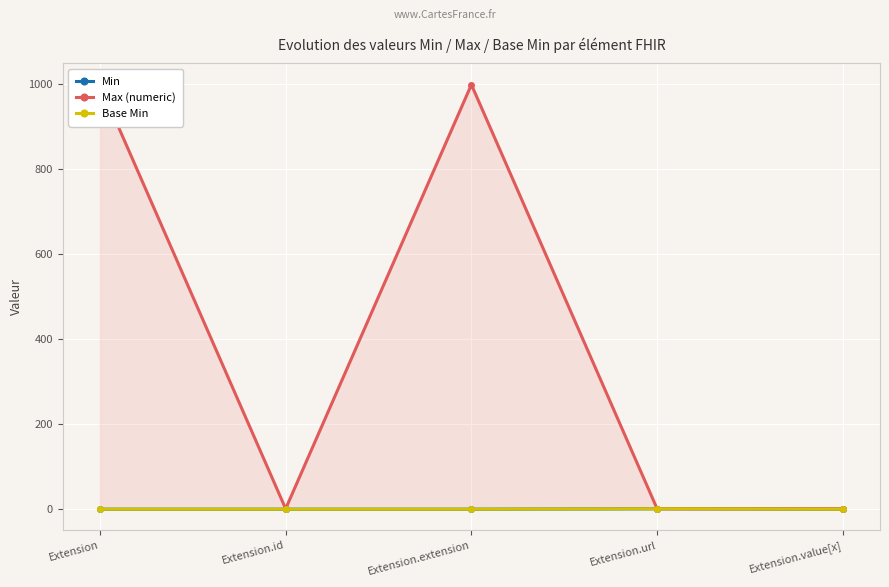

Is the value of Min at Extension.url greater than the value of Base Min at Extension.value[x]?

Yes